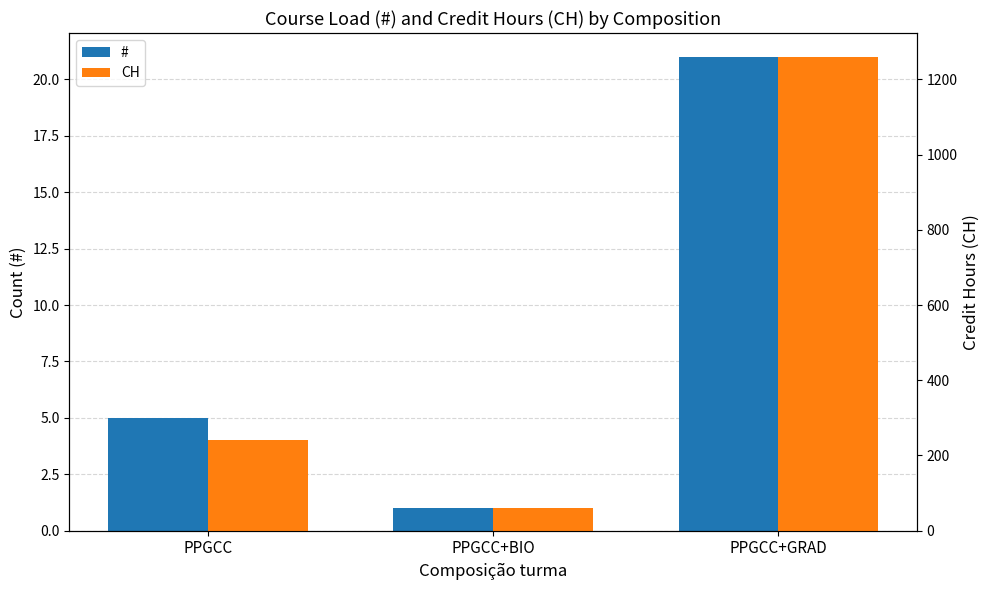

Rank the series by their maximum value, from highest to lowest.

CH, #